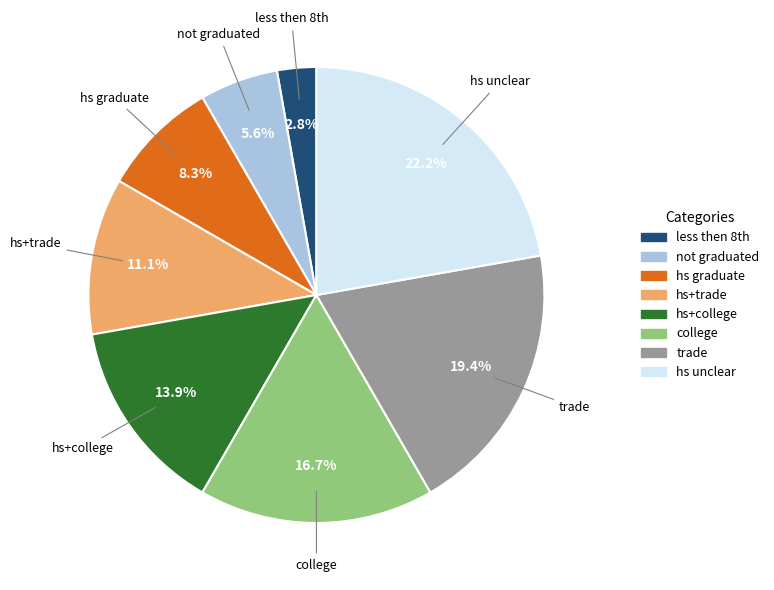

Which category has the smallest portion of the pie?

less then 8th